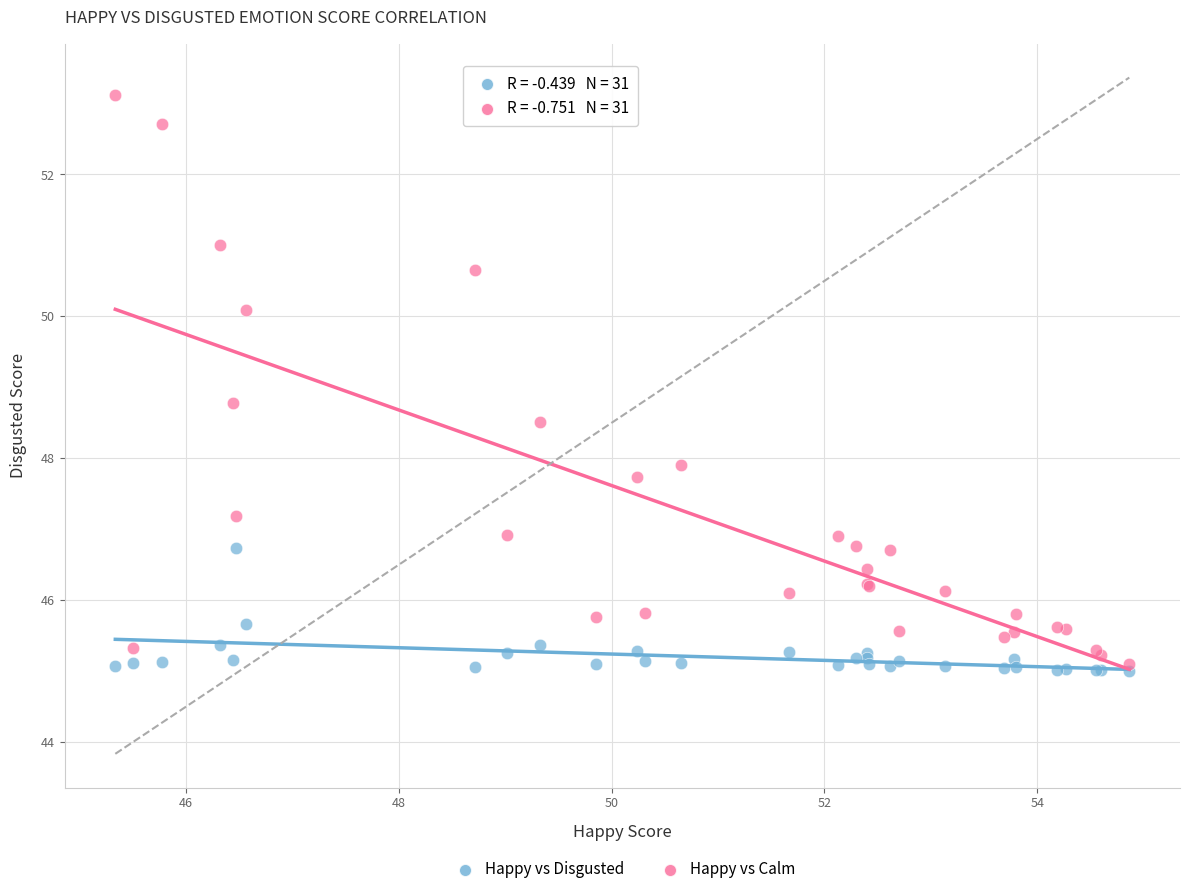

Across all series, what Y value is closest to 49?

48.8